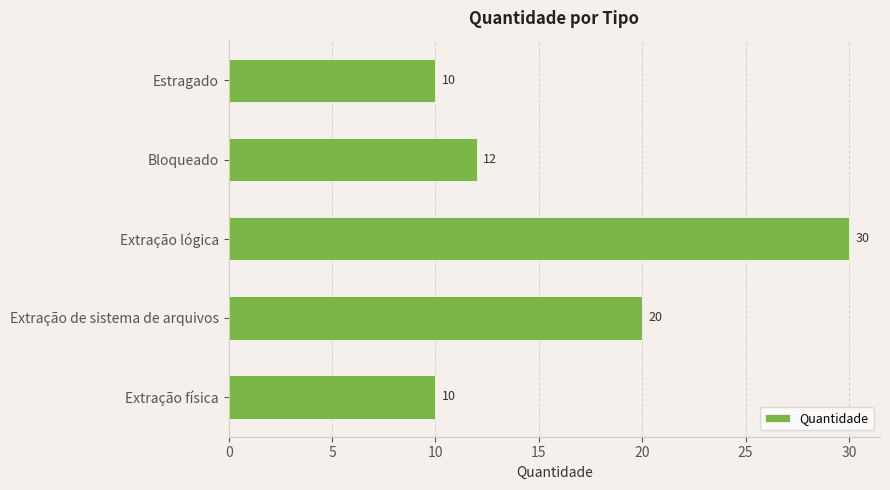

What is the label of the 2nd bar from the bottom?

Extração de sistema de arquivos